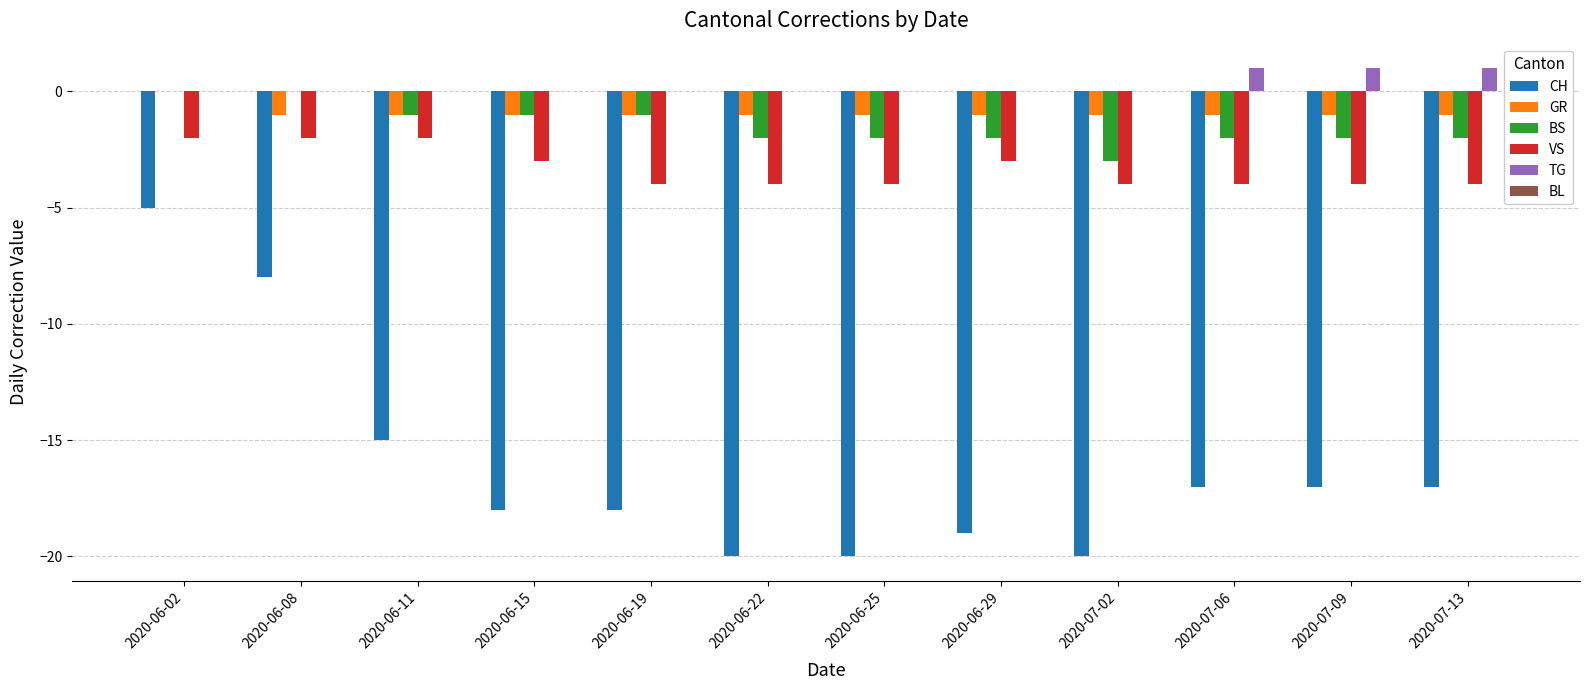

The value of CH at 2020-07-09 is -17. True or false?

True